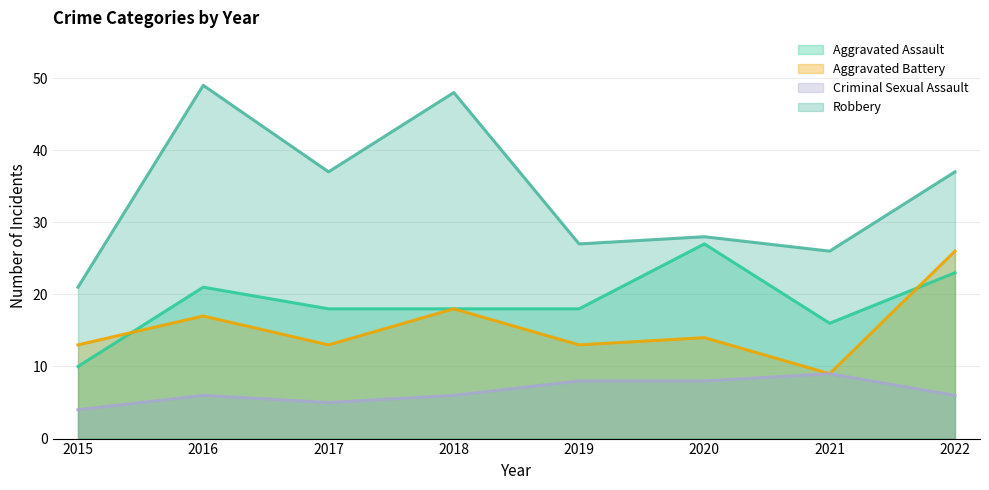

What is the average value of the Robbery series?

34